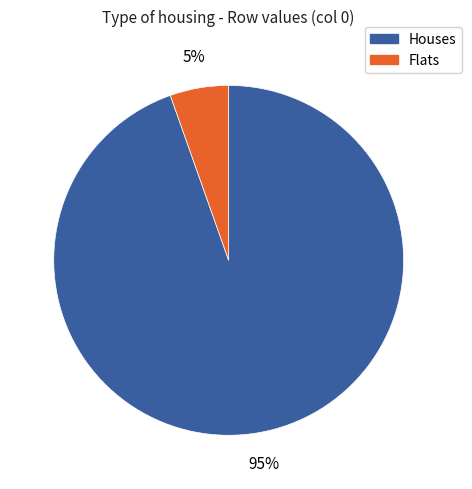

To the nearest percent, what is the average slice percentage?

50%